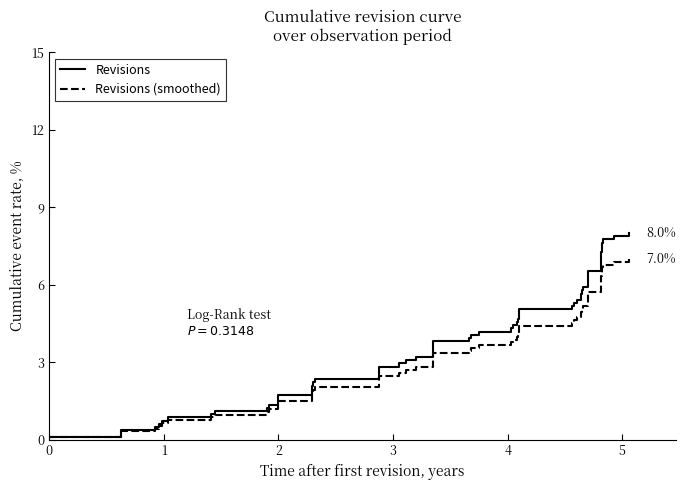

What is the greatest value displayed?

8.0